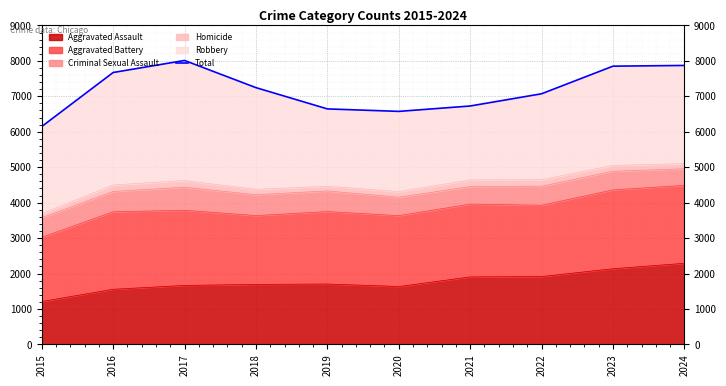

True or false: there are more than 2 points higher than both neighbors.

False